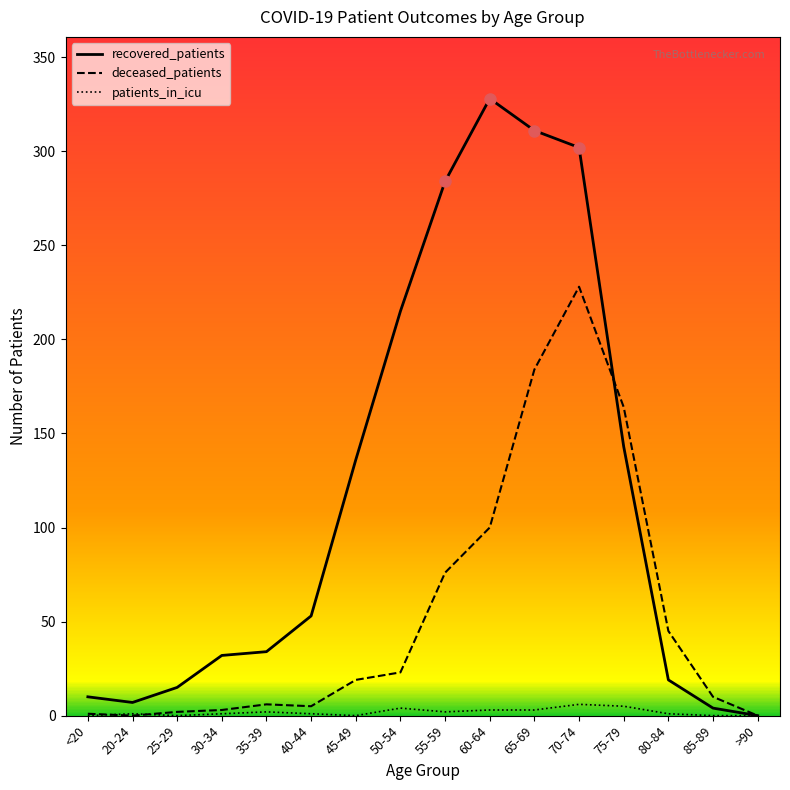

Does the chart have visible grid lines?

No